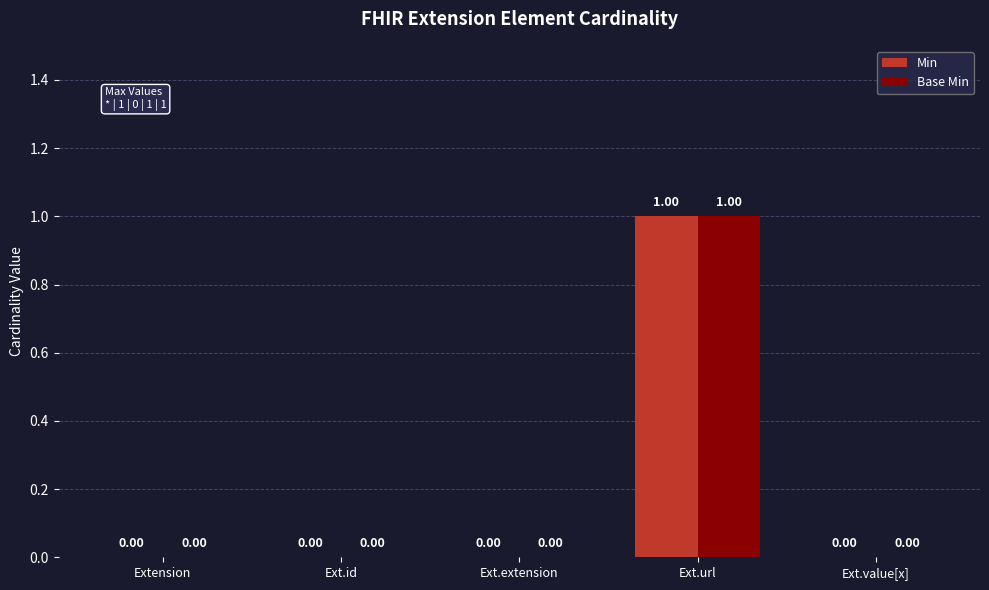

Is the value of Base Min at Ext.url greater than the value of Min at Extension?

Yes